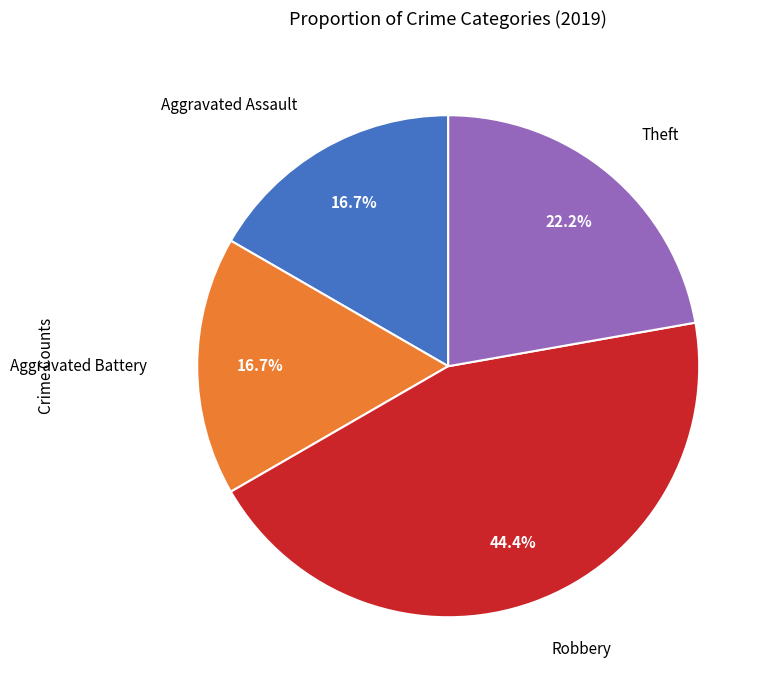

Does any single category account for the majority?

No